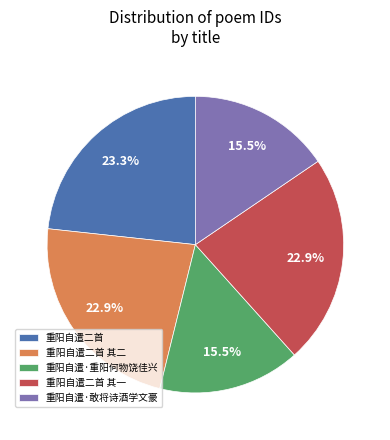

To the nearest percent, what is the average slice percentage?

20%